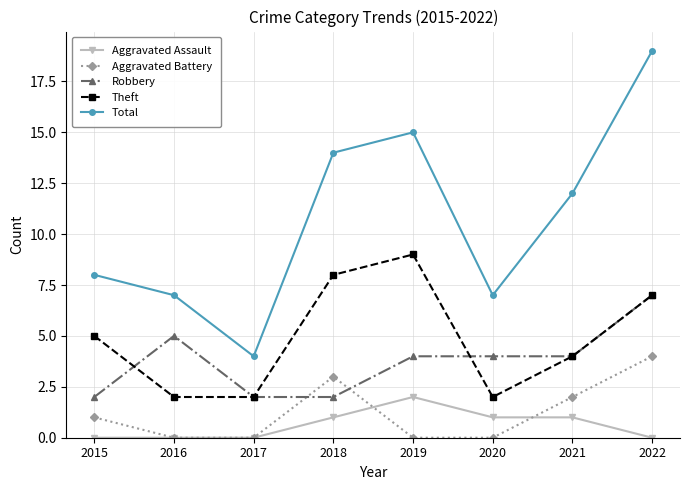

Which series has the widest spread of values?

Total